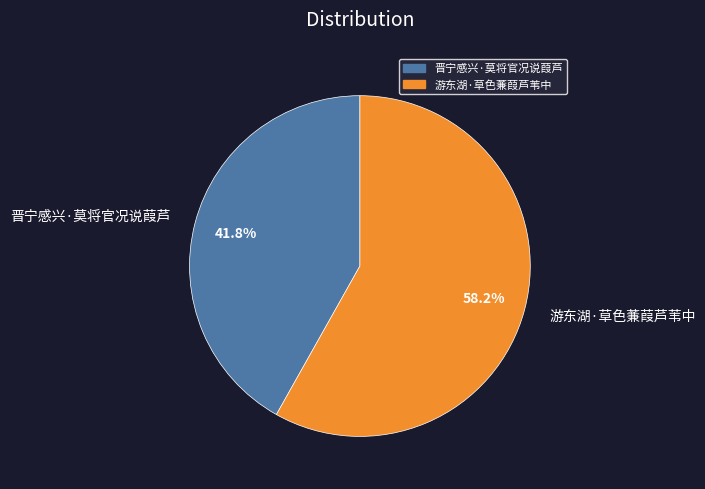

What percentage is NOT represented by 游东湖·草色蒹葭芦苇中?

41.8%